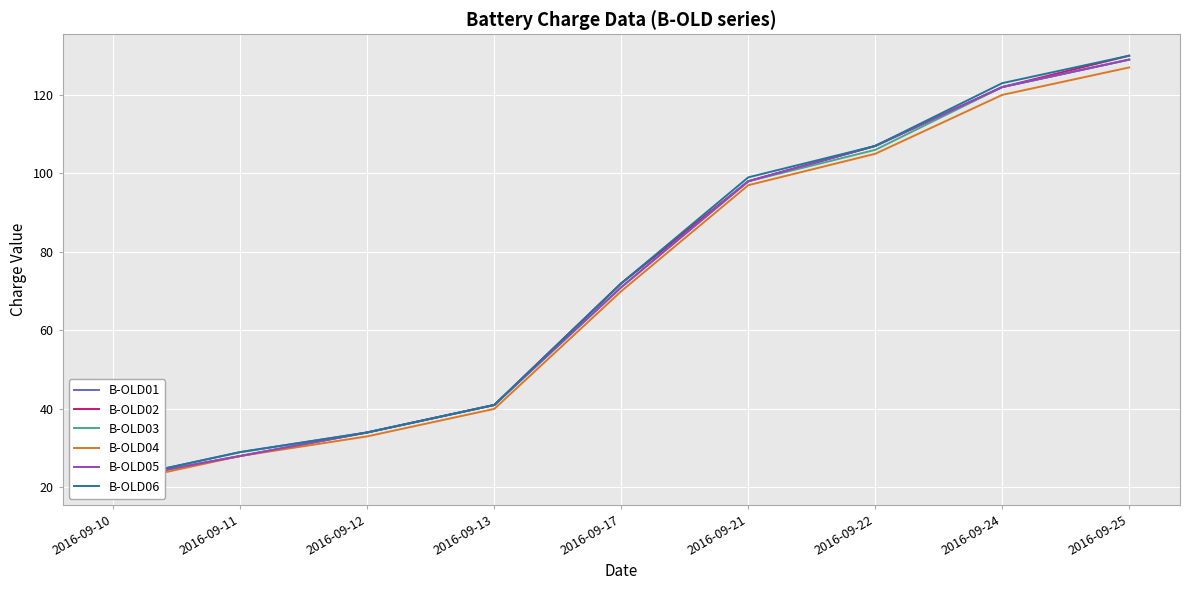

Count the number of categories in the chart.

9